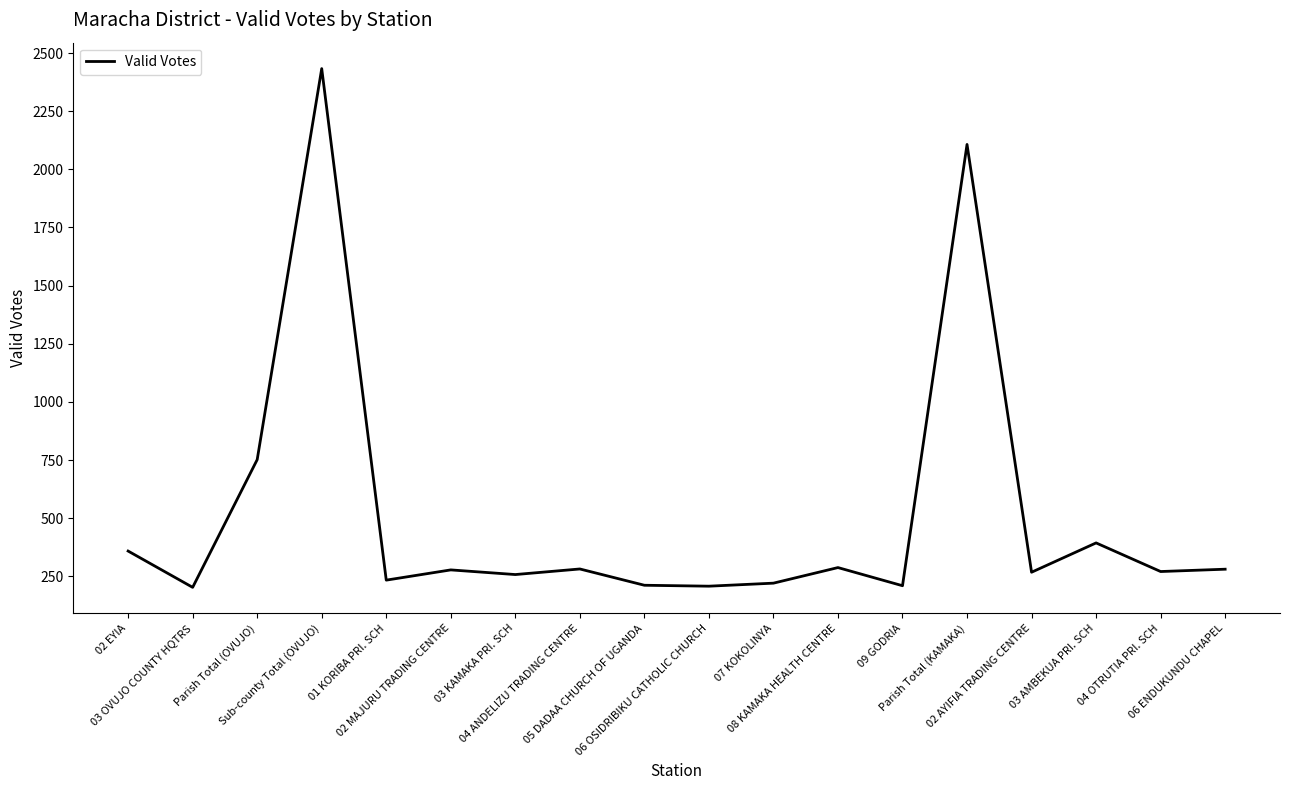

What is the change in value from 04 ANDELIZU TRADING CENTRE to 07 KOKOLINYA?

-61